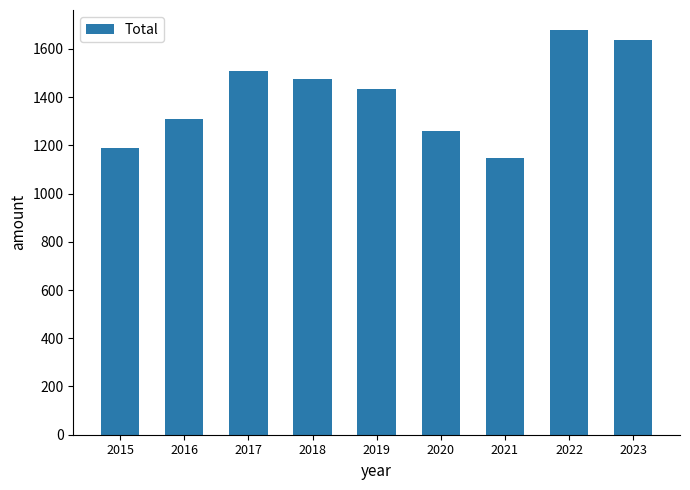

Between 2016 and 2023, which is larger?

2023